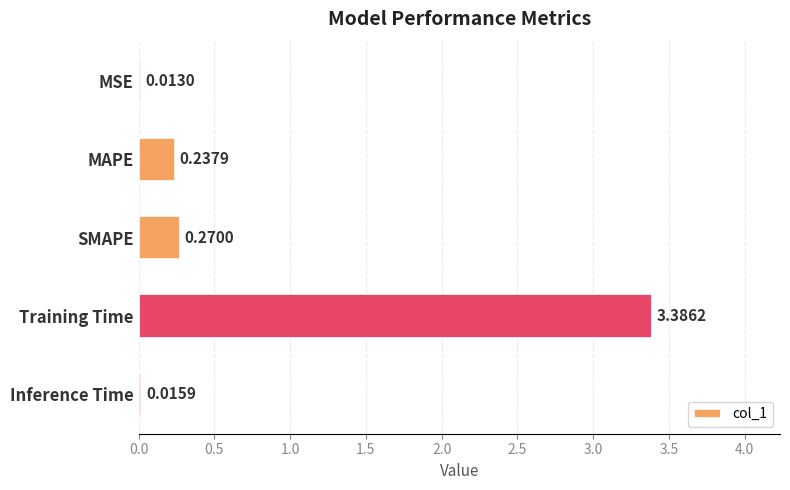

What is the difference between the maximum and minimum values?

3.4